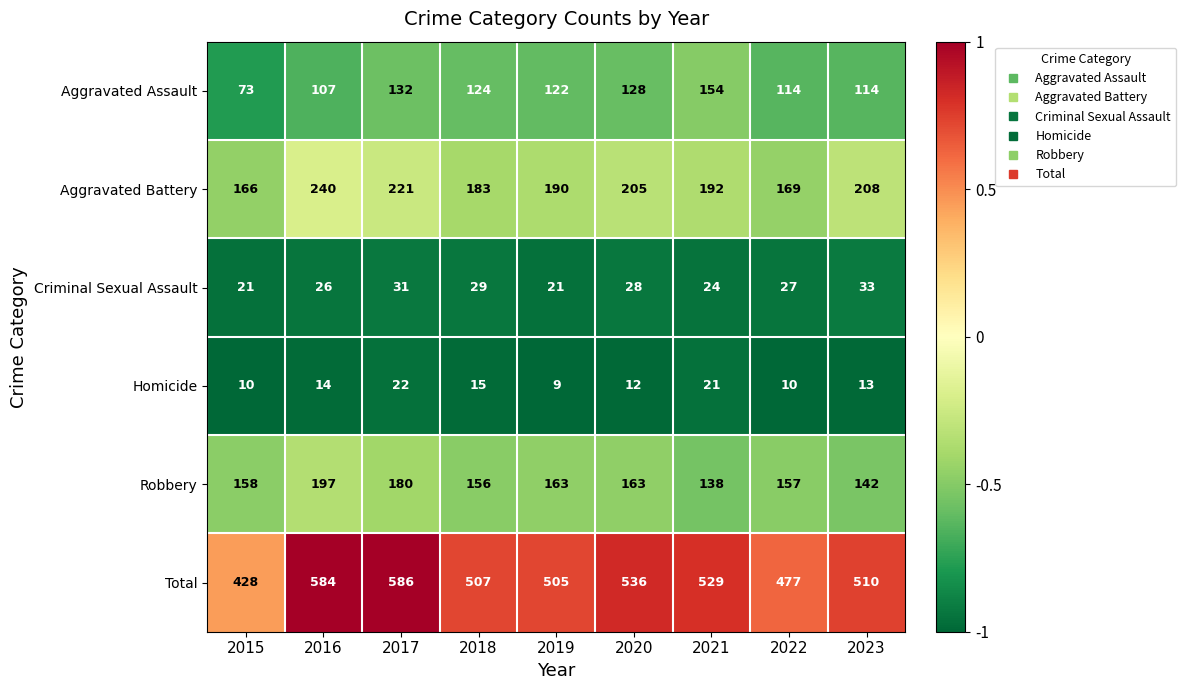

At 2016, list the series in order from smallest to largest.

Homicide, Criminal Sexual Assault, Aggravated Assault, Robbery, Aggravated Battery, Total